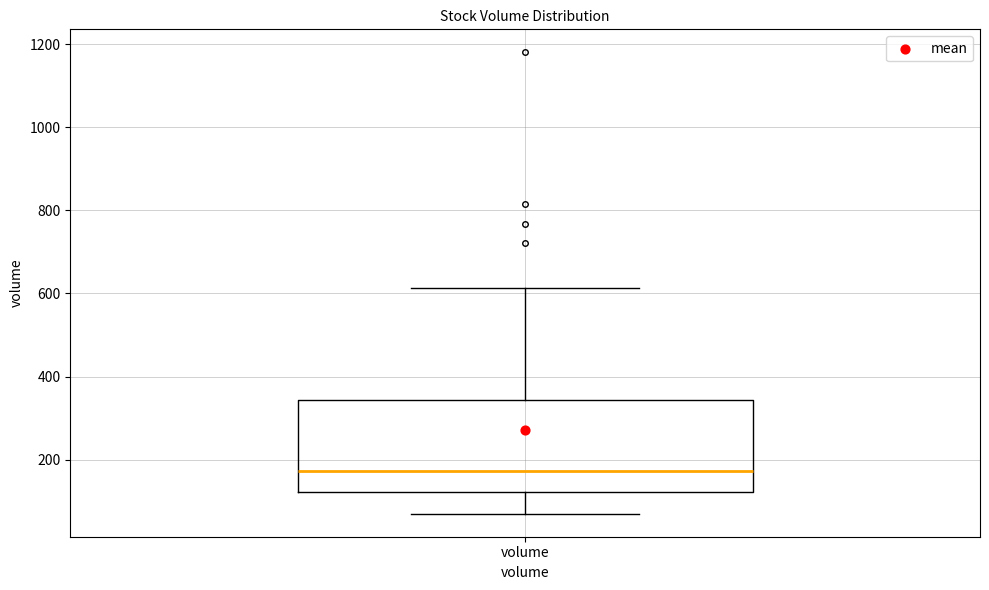

Transcribe this box plot: give where the median line is, the range the box spans, and where the two whiskers end, as read against the y-axis. The values are not printed on the chart, so give them approximately, as read against the axis.

median 180, box 120 to 340, whiskers 80 to 620